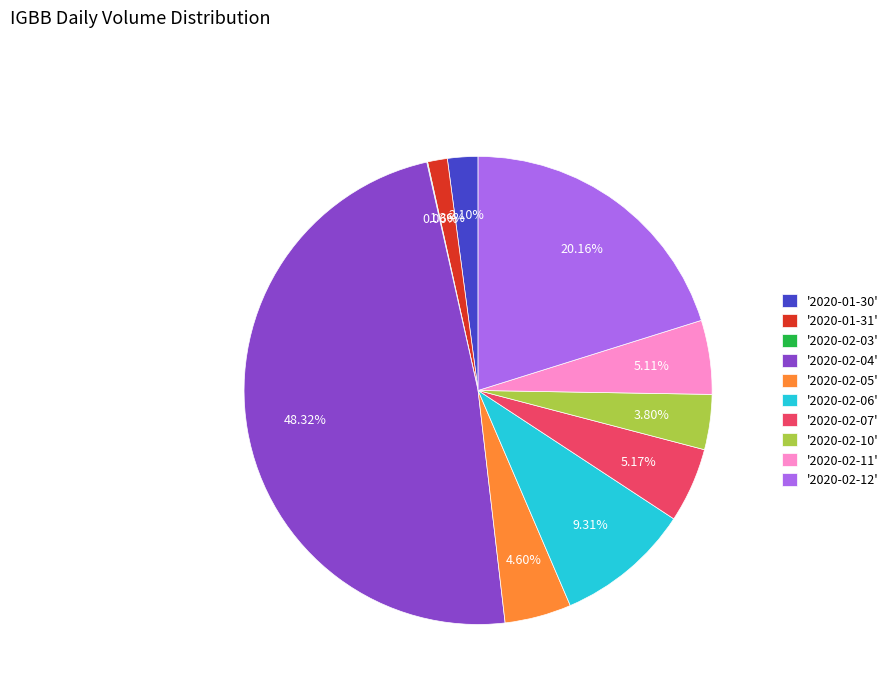

What is the ratio of the value at '2020-02-12' to the value at '2020-02-05'?

4.4